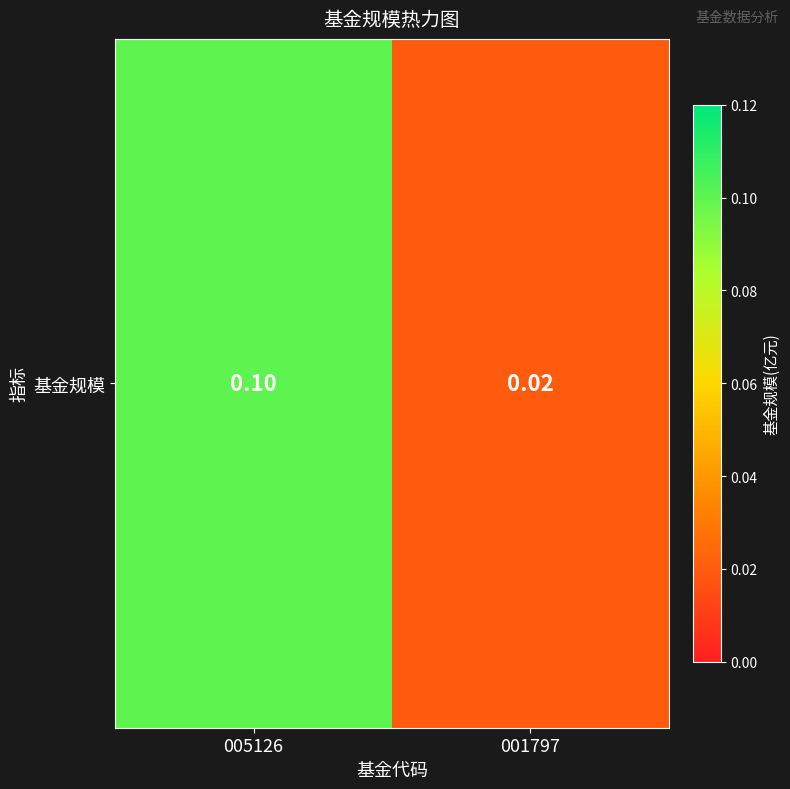

Count the number of data series in this chart.

1